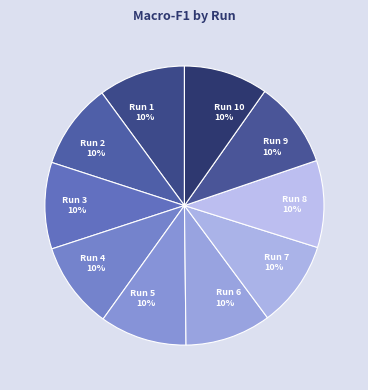

Approximately how many times larger is the value at Run 5 10% compared to Run 4 10%?

1.0